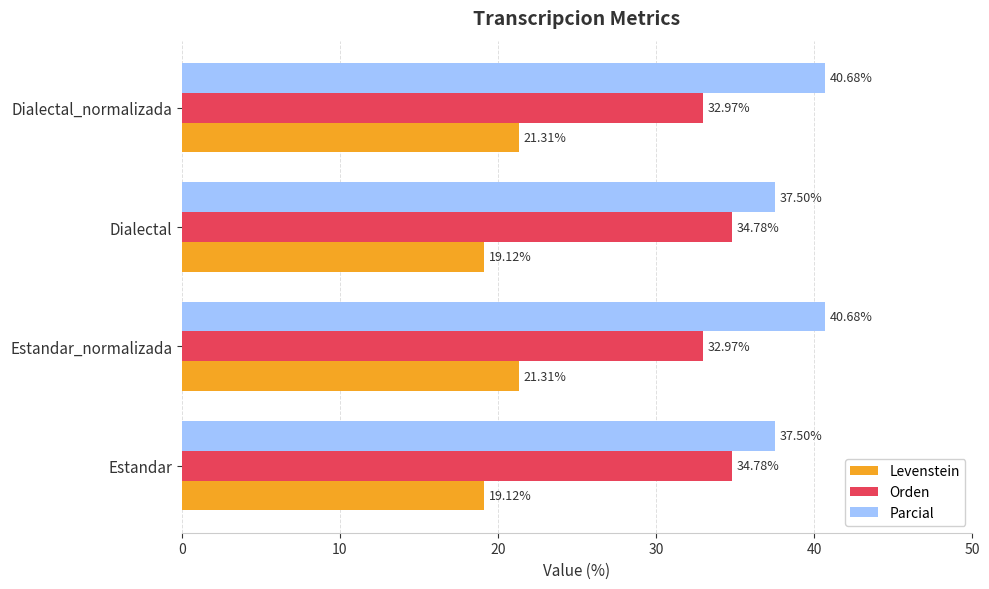

What is the highest value of the Orden series?

34.8